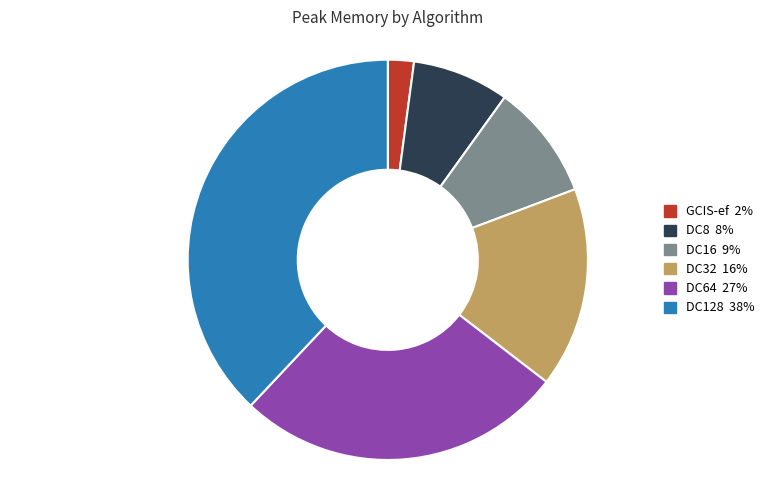

Count the number of slices in the pie.

6